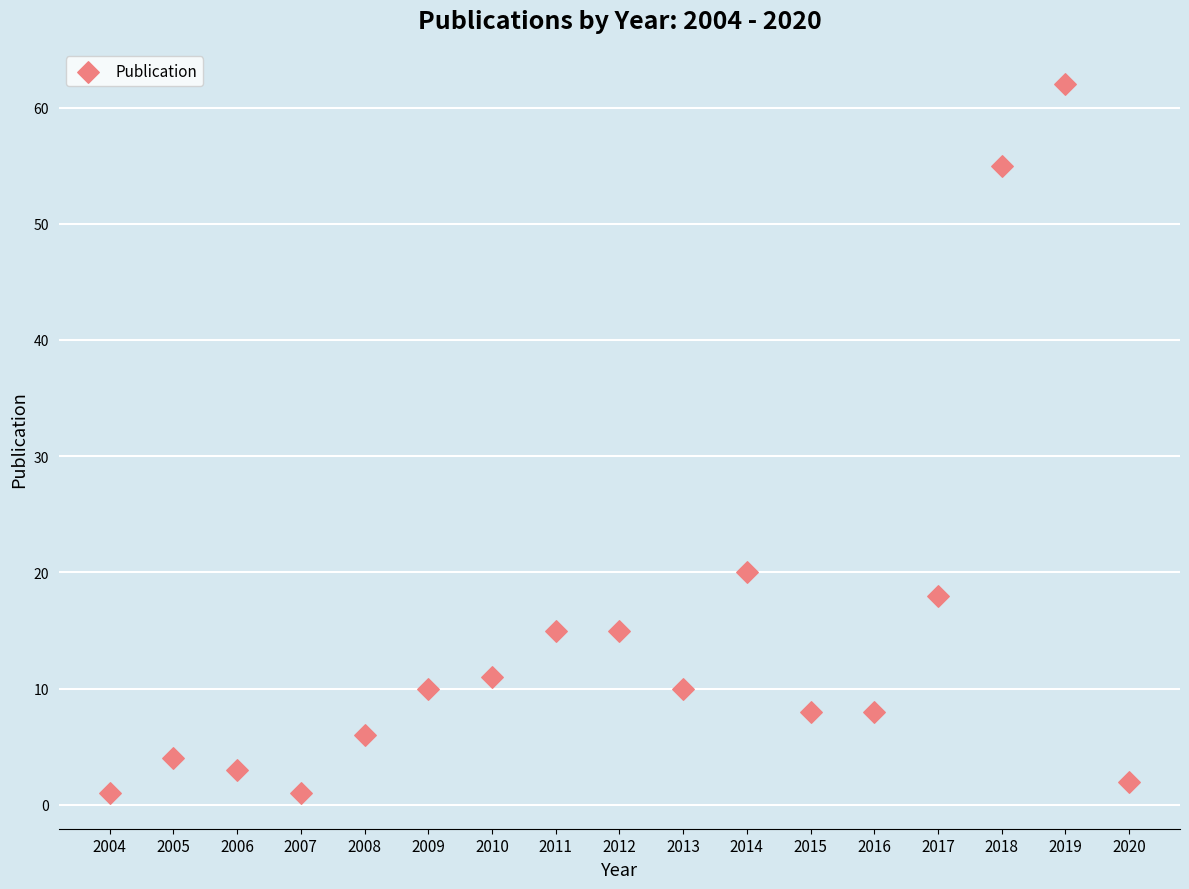

What is the range of X values (max minus min)?

16